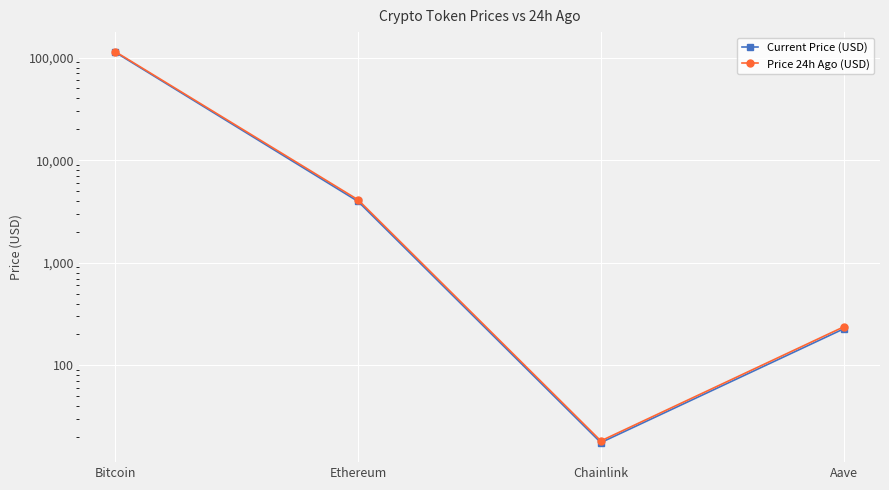

Which series has the widest spread of values?

Price 24h Ago (USD)